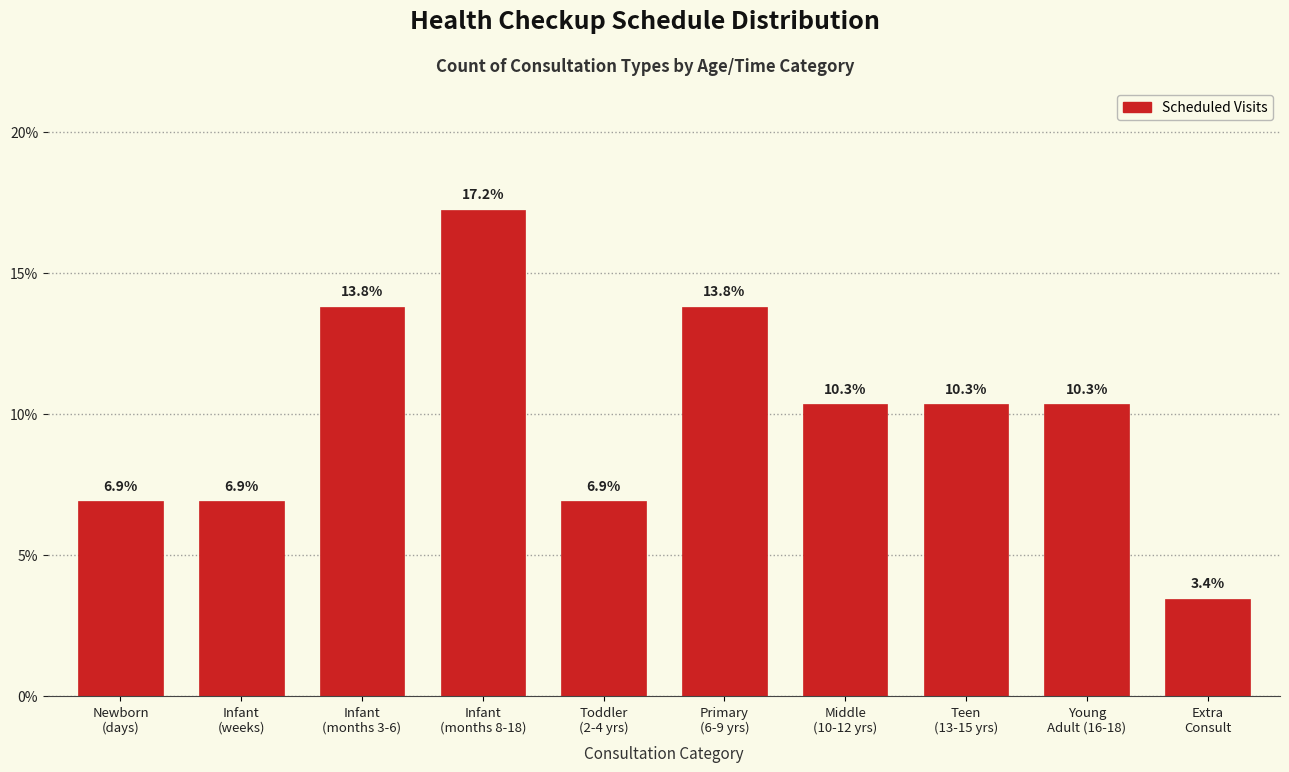

Reading left to right, list all the values displayed in this chart.

6.9	6.9	13.8	17.2	6.9	13.8	10.3	10.3	10.3	3.4